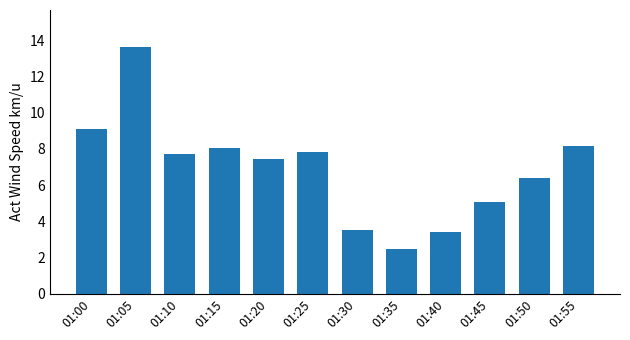

Reading left to right, what are all the values shown in this chart?

01:00=9.1	01:05=13.6	01:10=7.7	01:15=8.1	01:20=7.4	01:25=7.8	01:30=3.5	01:35=2.4	01:40=3.4	01:45=5.1	01:50=6.4	01:55=8.2